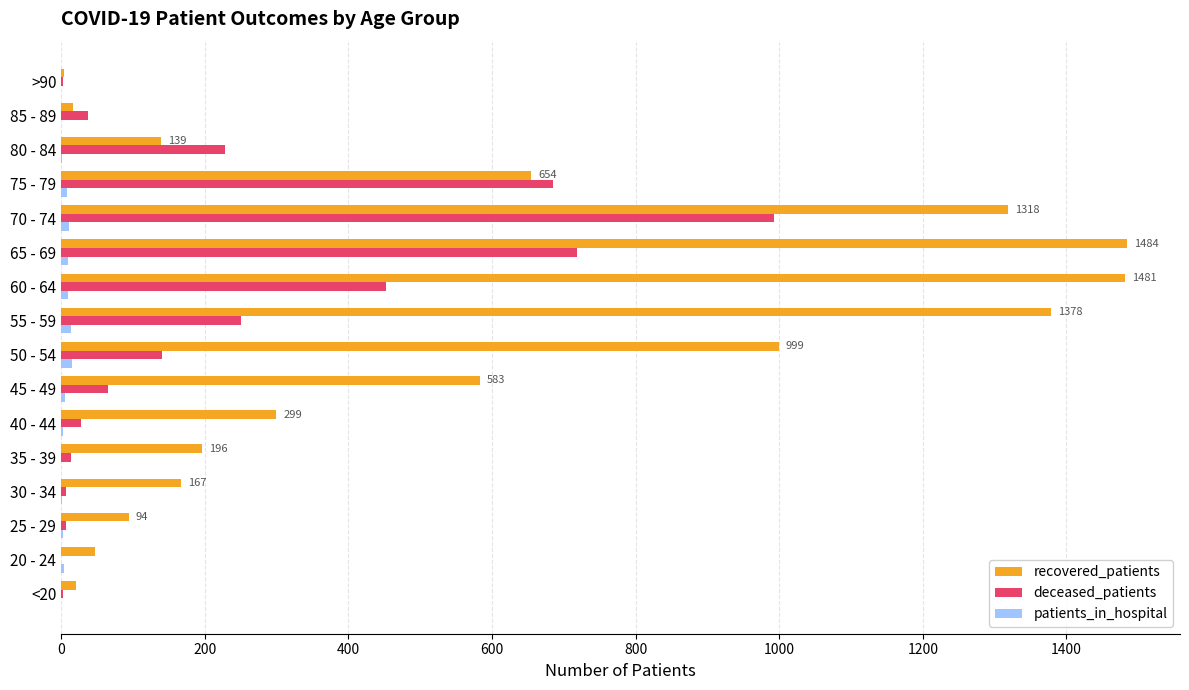

At which category is the sum across all series the highest?

70 - 74